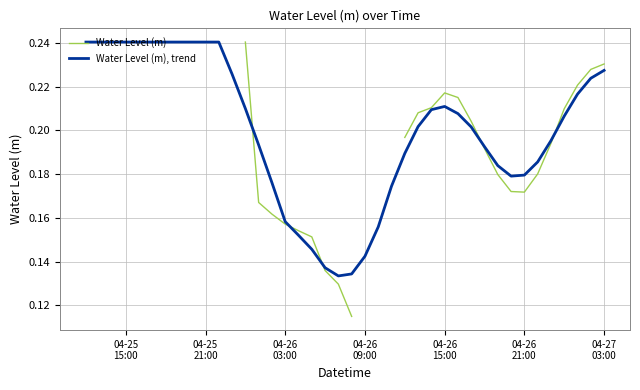

How many intersections are there between Water Level (m), trend and Water Level (m)?

5